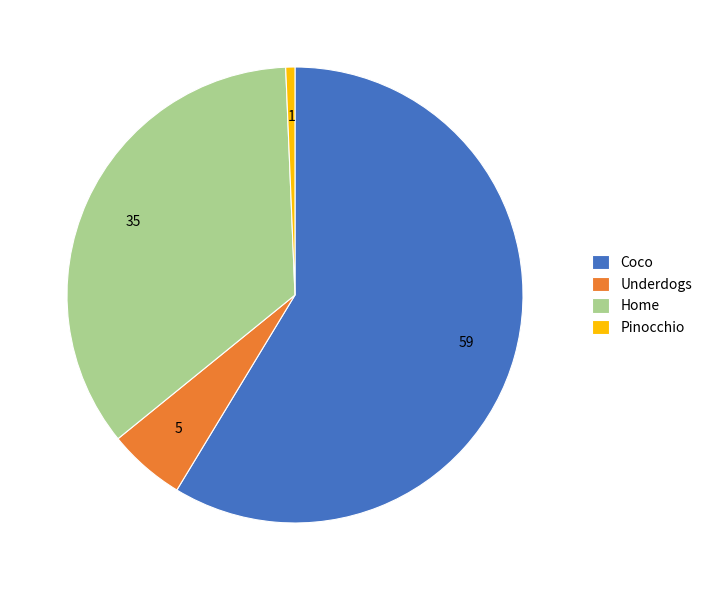

What is the smallest slice in the pie chart?

Pinocchio